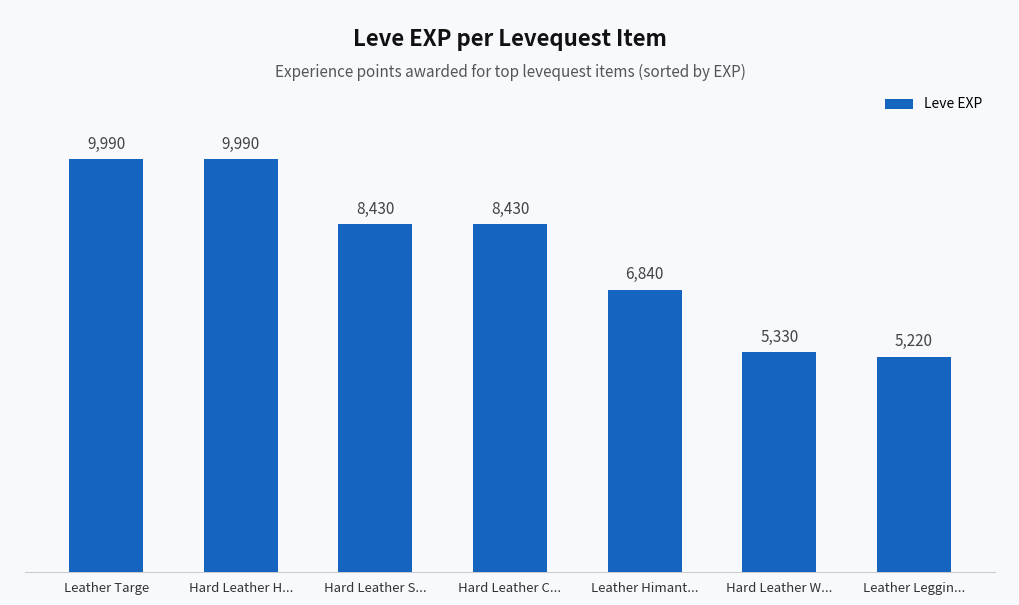

What is the sum of the values at Leather Targe and Hard Leather H...?

19980